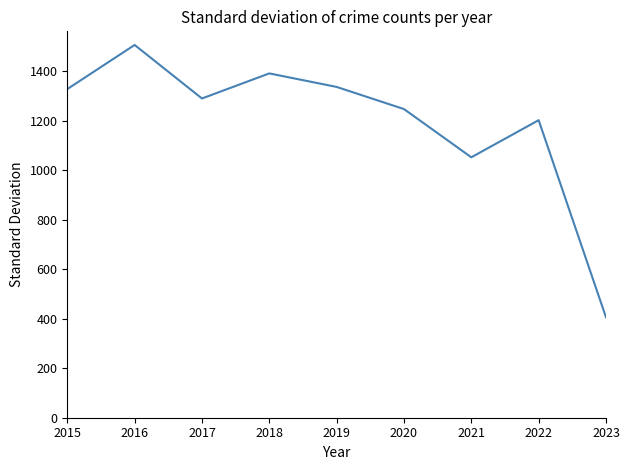

Where does the data first go above 1290?

2015